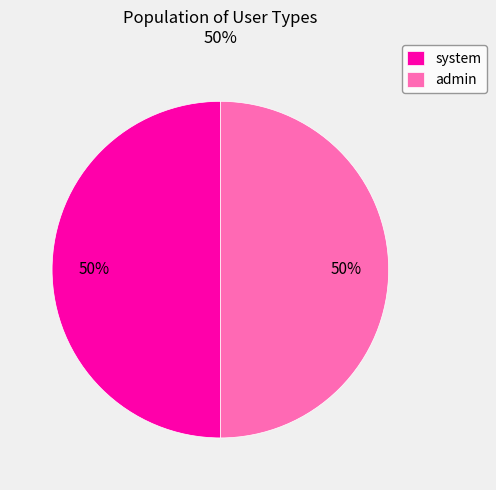

Is the sum of system and admin greater than half?

Yes